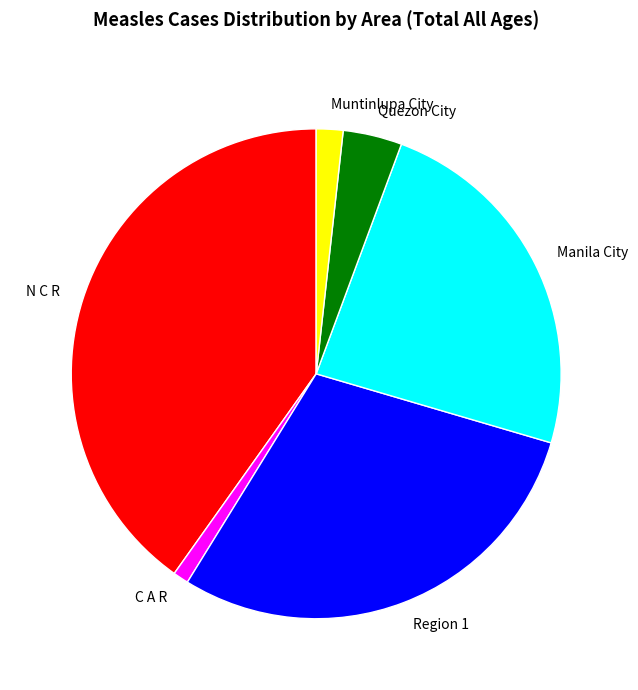

Is there a majority slice in this chart?

No